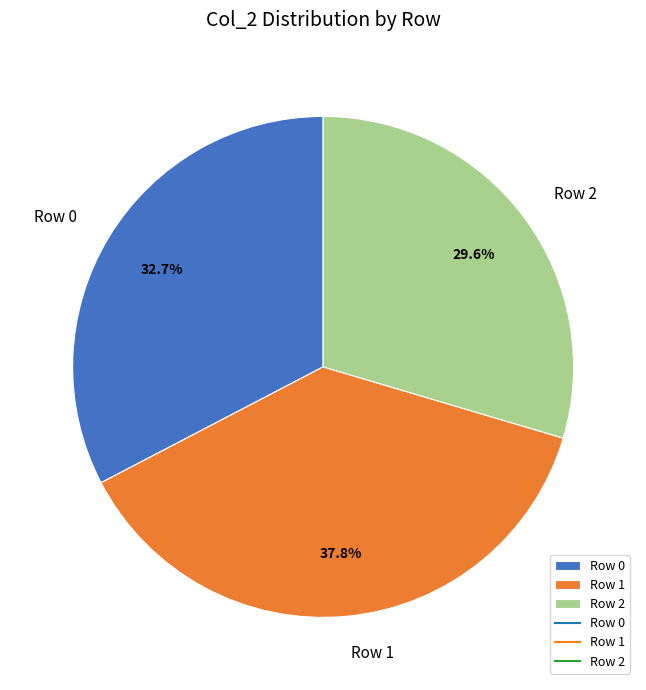

To the nearest percent, what percentage of the pie is Row 2?

30%